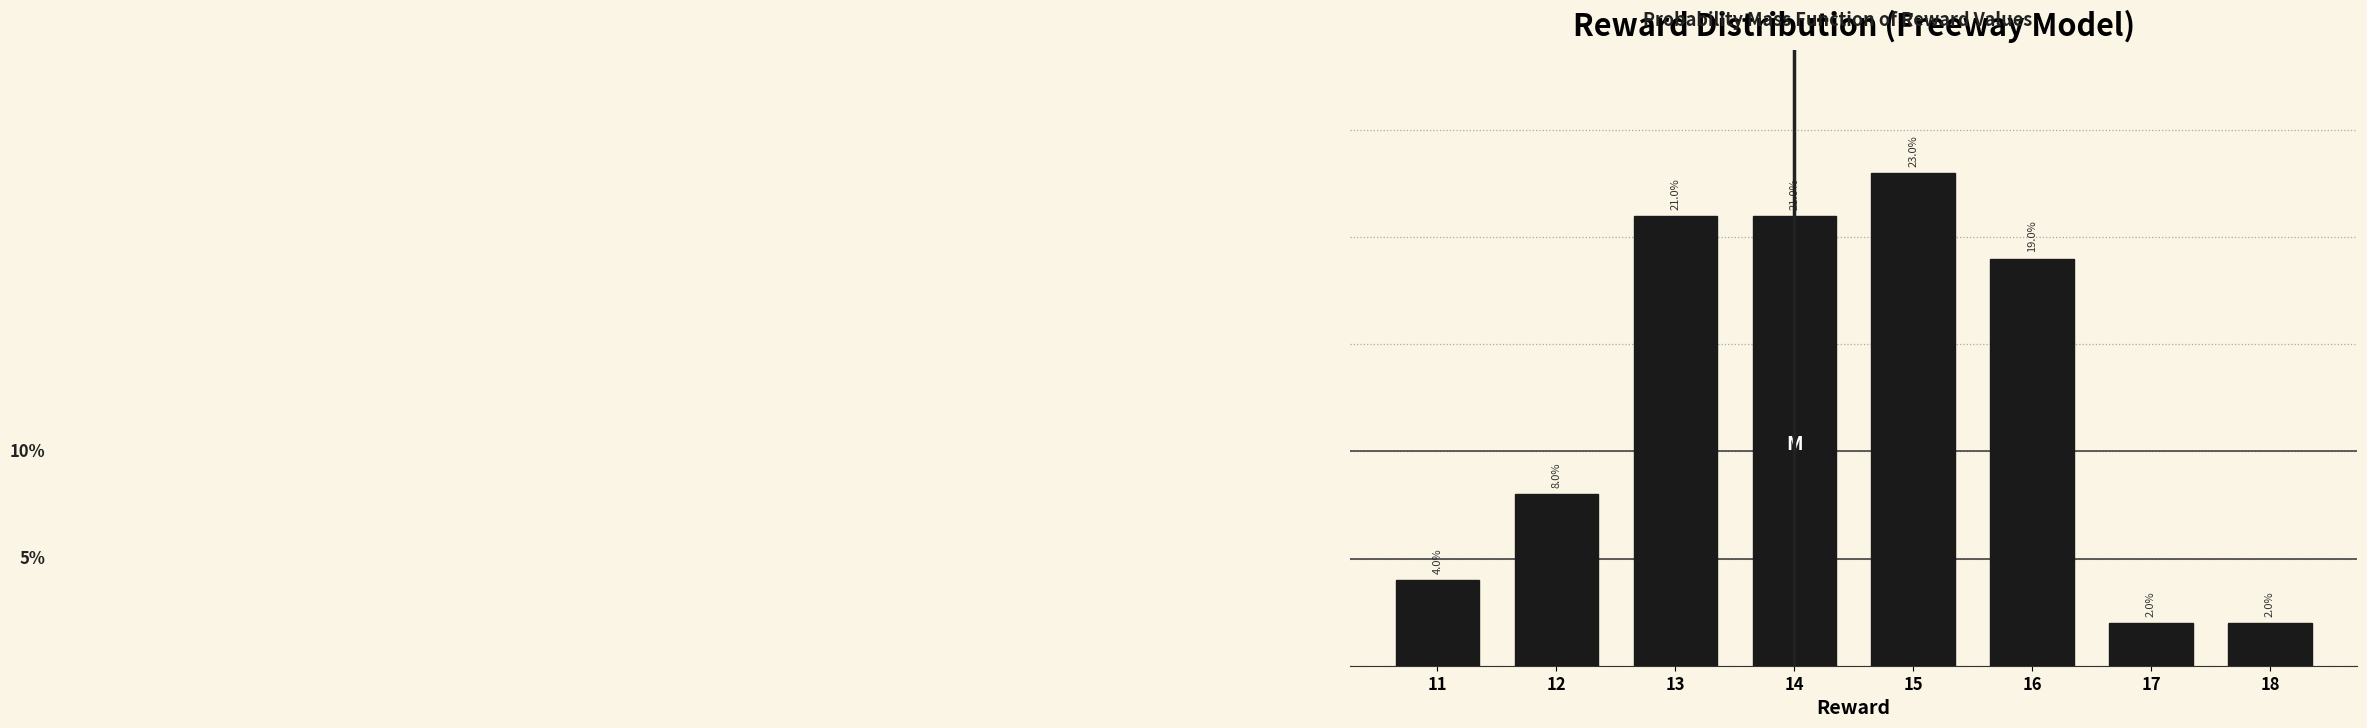

Does the chart contain any negative values?

No